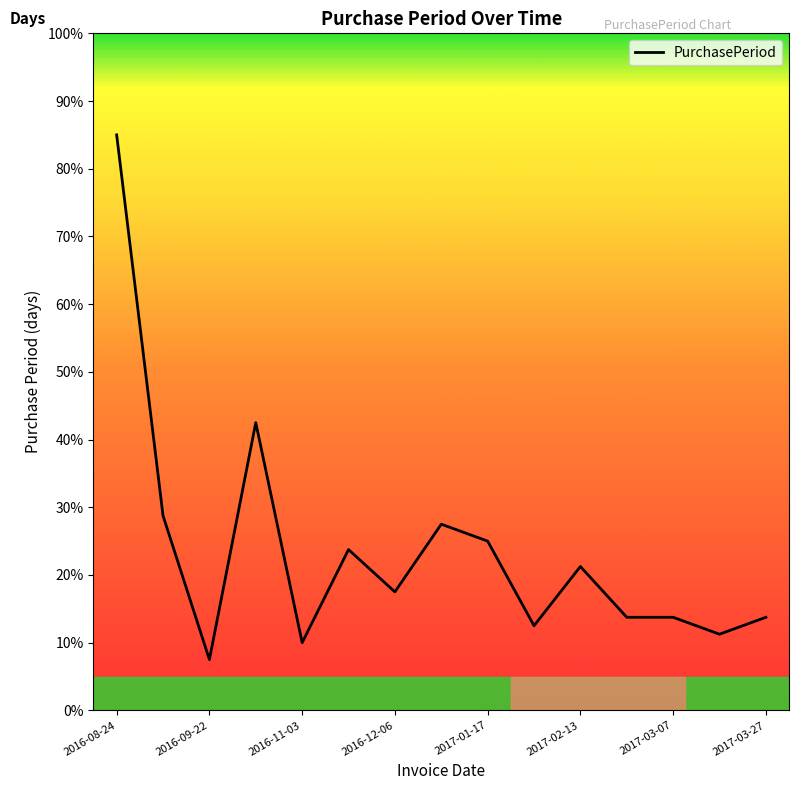

Is this an area chart (filled region under the line)?

No